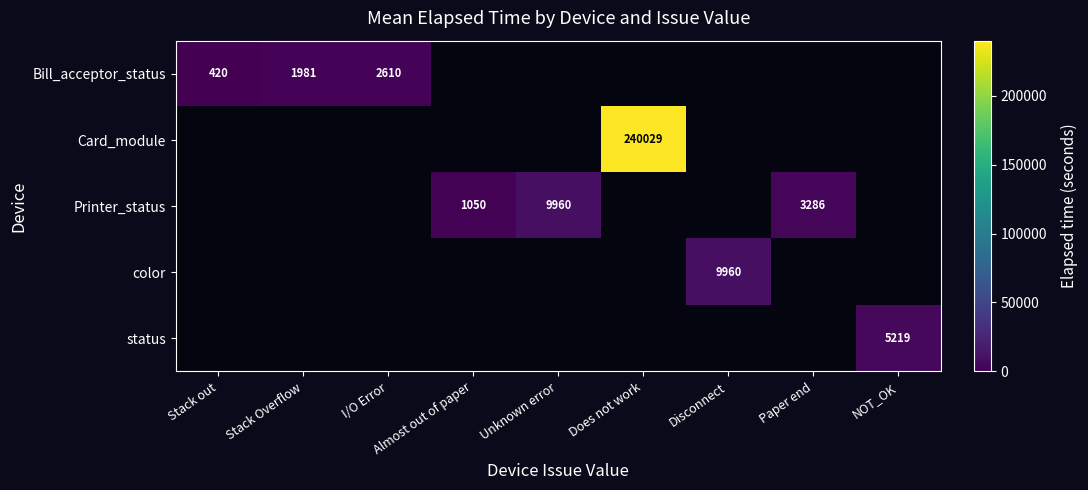

The Printer_status series shows 3286 at Paper end. True or false?

True